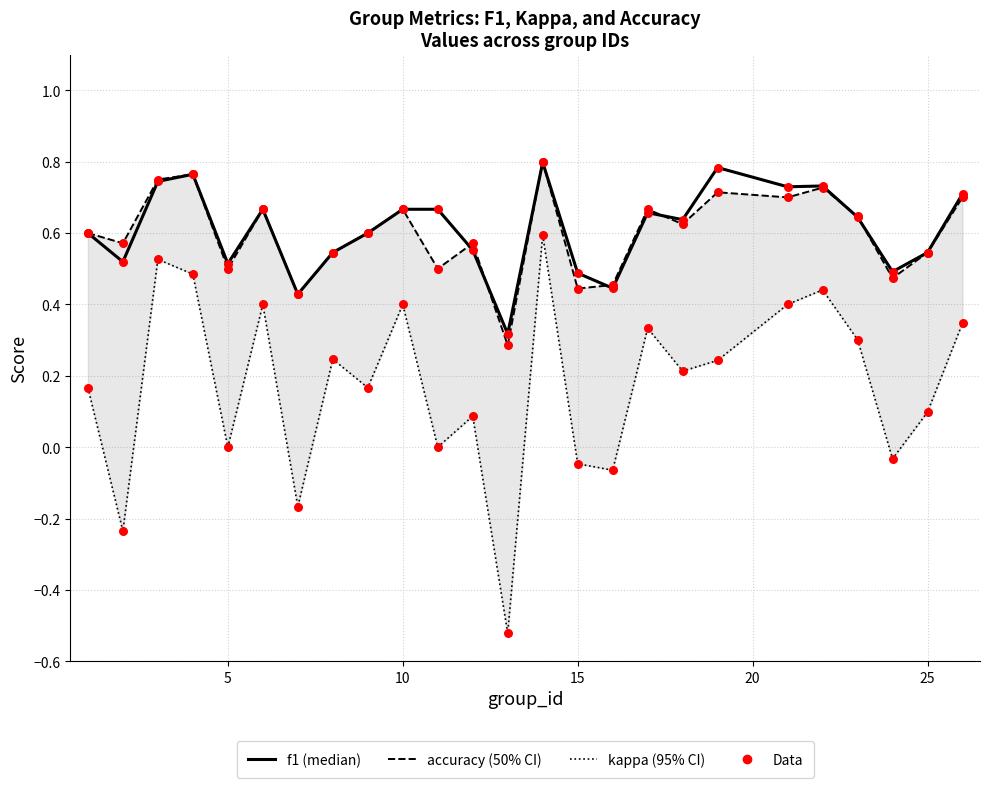

Which series has the largest total across all categories?

f1